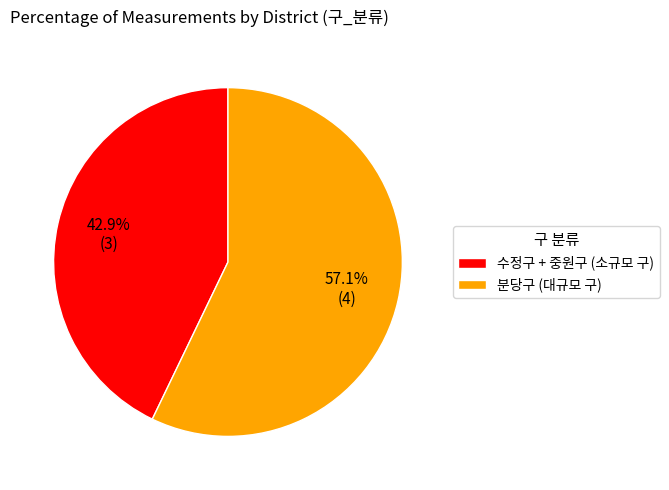

To the nearest percent, what is the average slice percentage?

50%